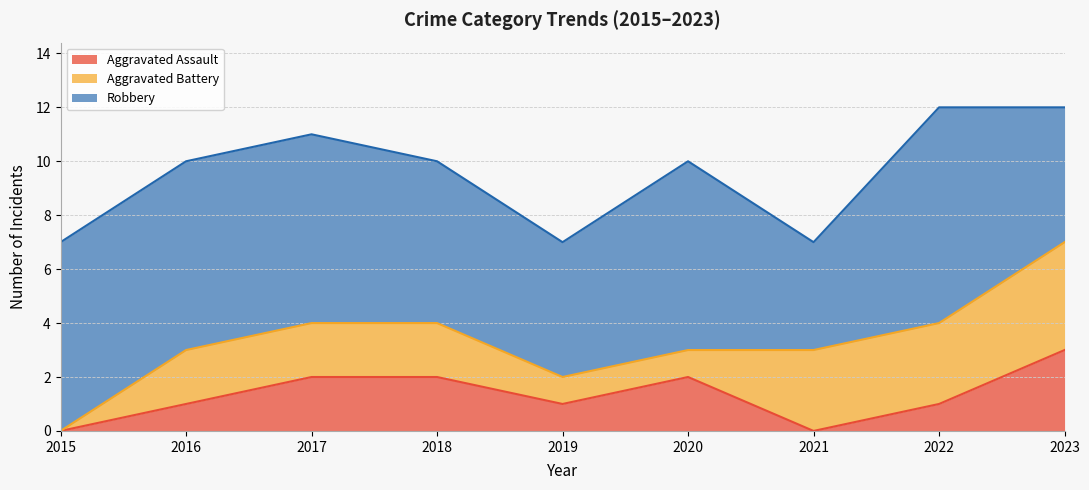

Which series has the widest spread of values?

Aggravated Battery